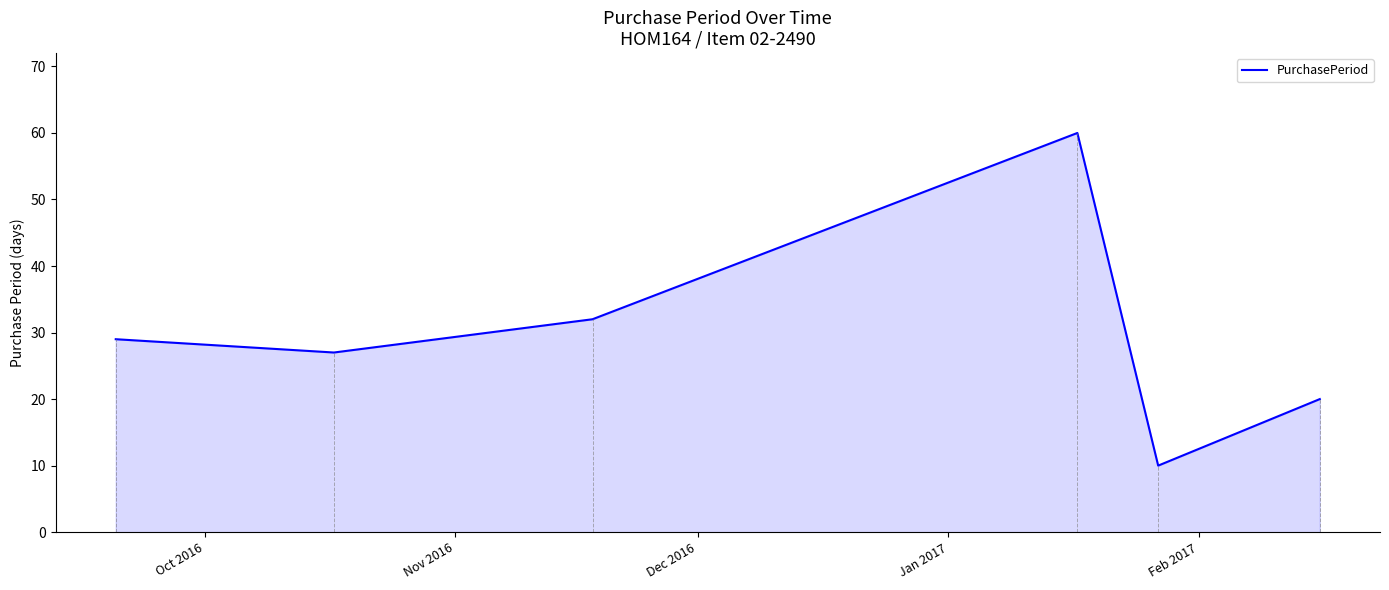

What is the average value?

30